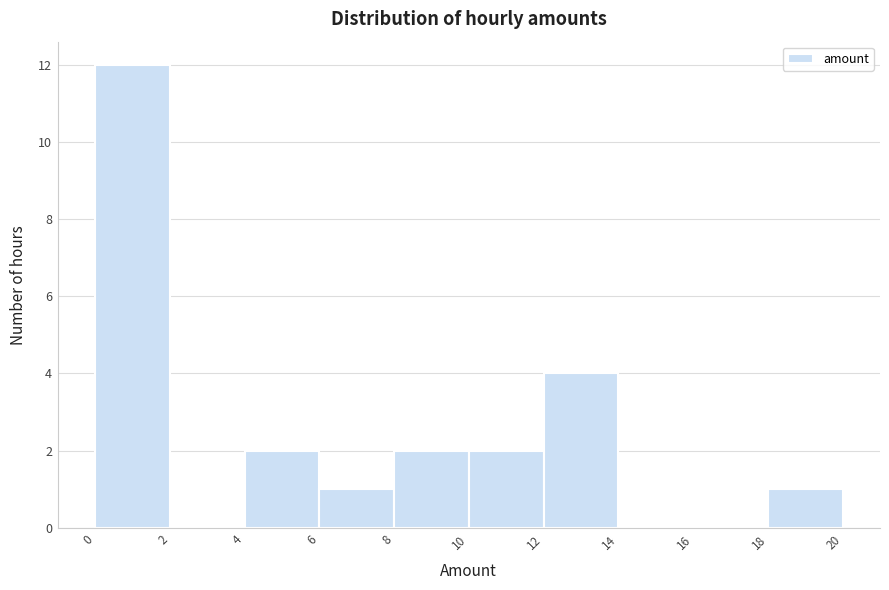

How tall is the bar that spans 12 to 14 on the x-axis? The values are not printed on the chart, so give them approximately, as read against the axis.

4